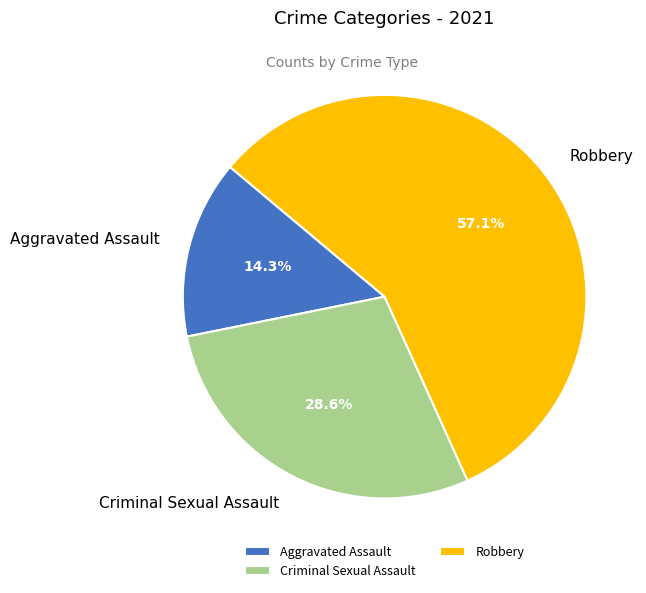

Is it true that Aggravated Assault is 25% of the pie?

False